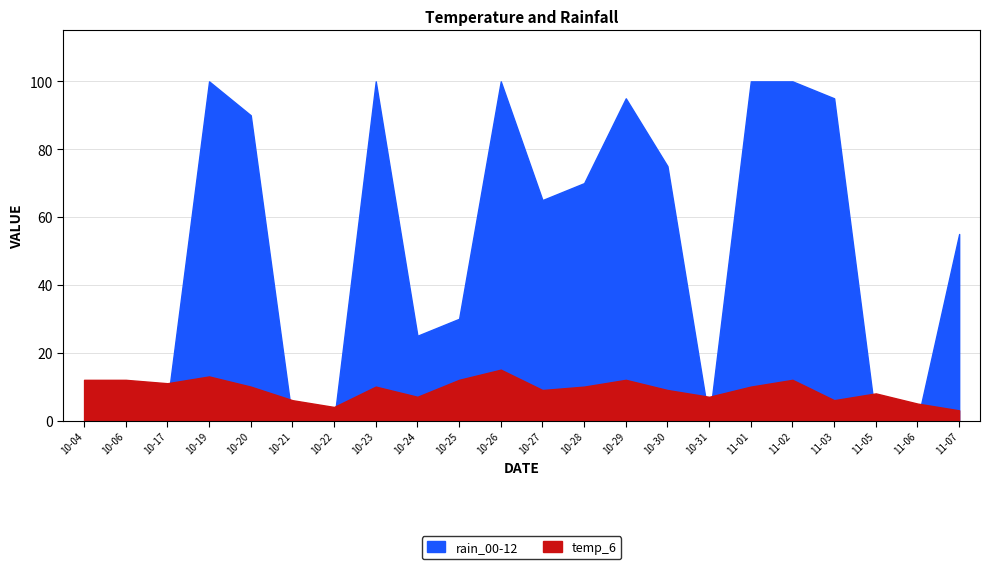

Rank the series by their maximum value, from lowest to highest.

temp_6, rain_00-12